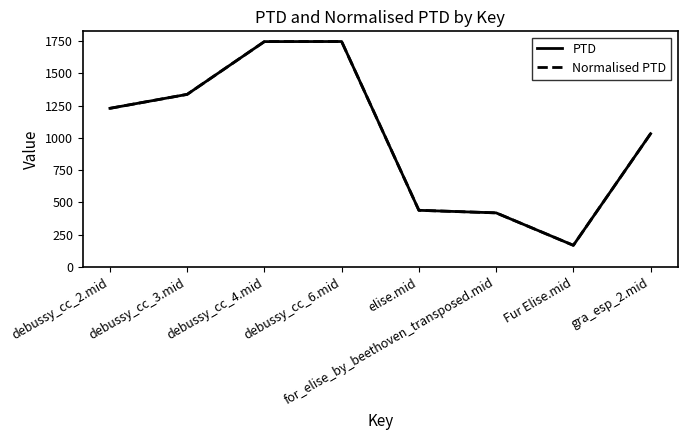

Reading right to left, extract all data points from this chart.

PTD: gra_esp_2.mid=1031.6	Fur Elise.mid=166.3	for_elise_by_beethoven_transposed.mid=417.9	elise.mid=437.7	debussy_cc_6.mid=1746.0	debussy_cc_4.mid=1745.5	debussy_cc_3.mid=1336.4	debussy_cc_2.mid=1228.1
Normalised PTD: gra_esp_2.mid=1031.6	Fur Elise.mid=166.3	for_elise_by_beethoven_transposed.mid=417.9	elise.mid=437.7	debussy_cc_6.mid=1746.0	debussy_cc_4.mid=1745.5	debussy_cc_3.mid=1336.4	debussy_cc_2.mid=1228.1